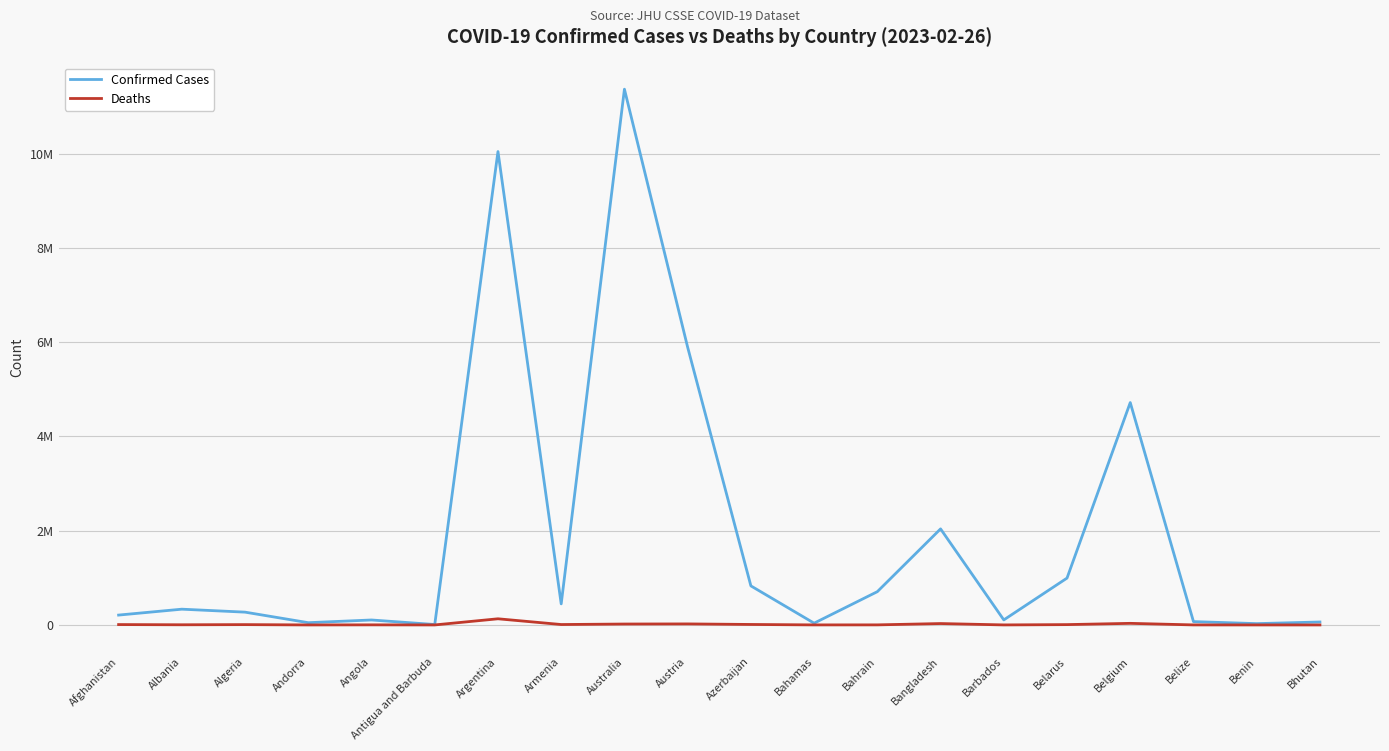

What is the value of the Deaths point at the 8th from the left?

8721